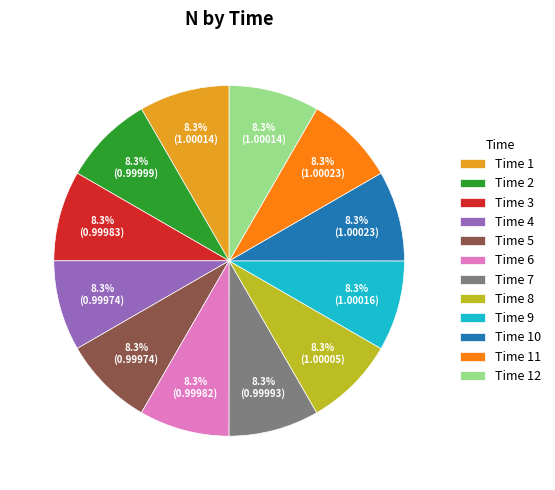

Is there any slice that represents more than half of the pie?

No